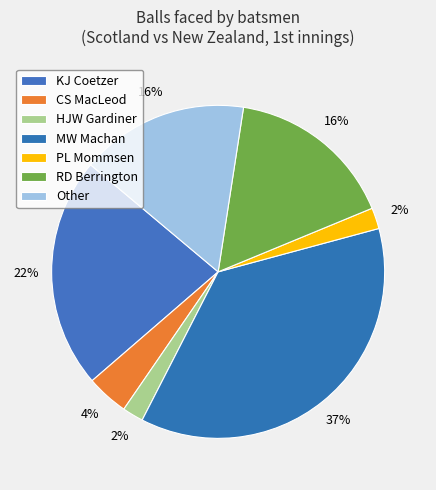

True or false: HJW Gardiner accounts for 2% of the total.

True